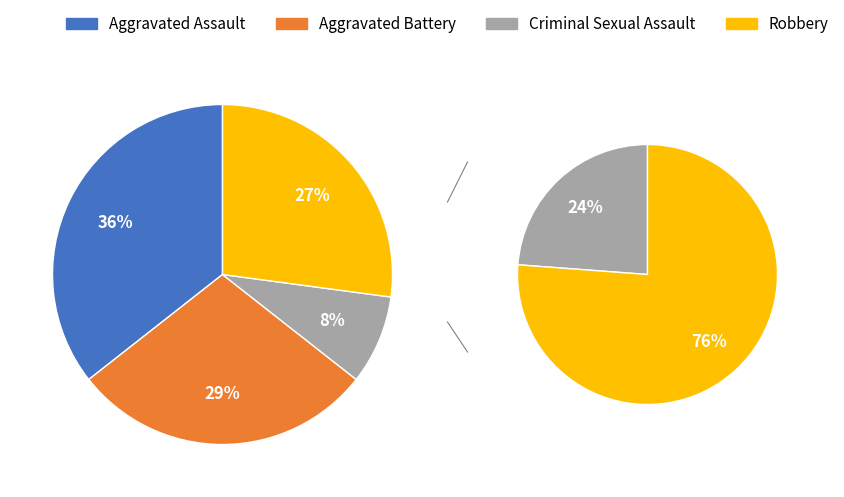

The Criminal Sexual Assault slice represents 8% of the pie. True or false?

True